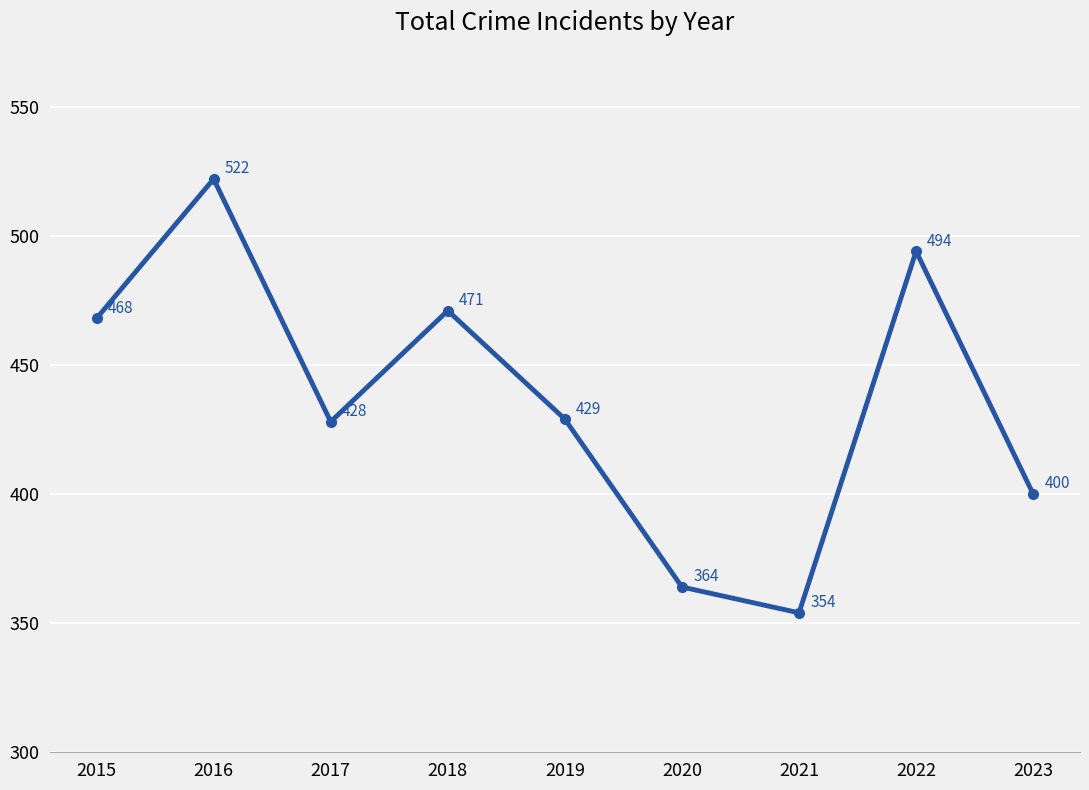

Where is the first local maximum?

2016